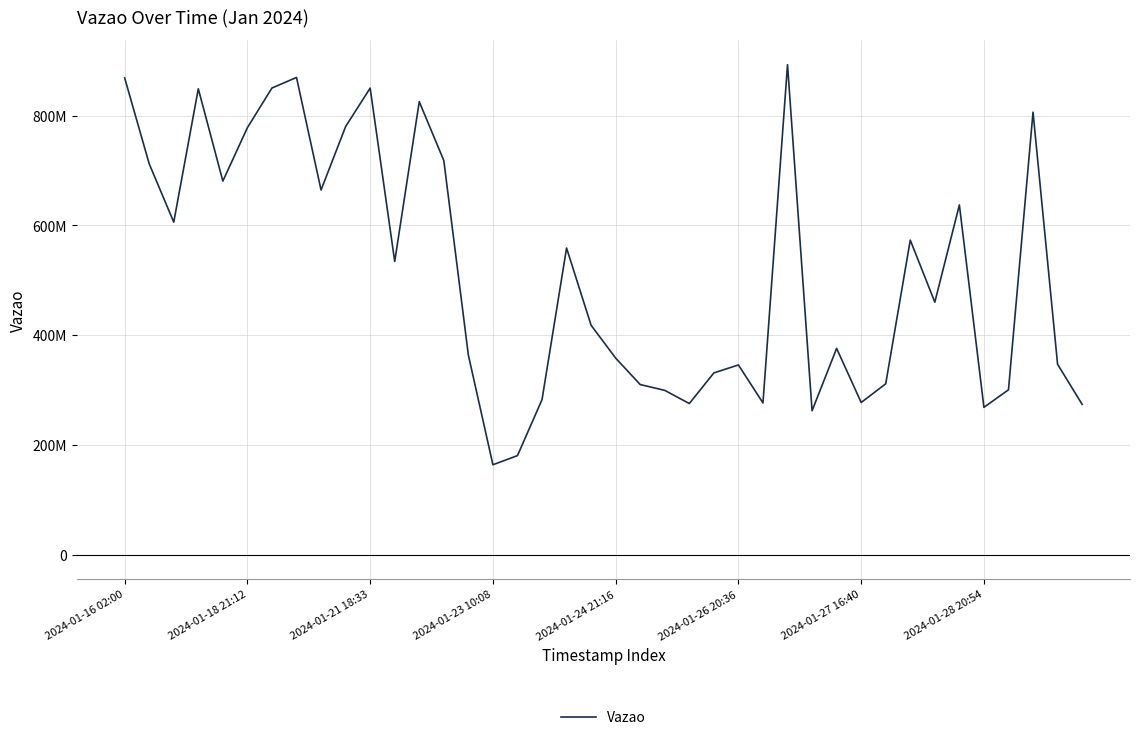

Is this an area chart (filled region under the line)?

No